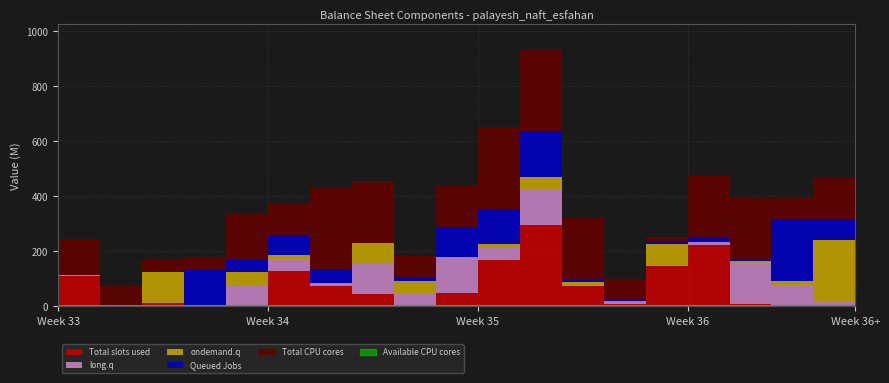

True or false: Available CPU cores has more than 1 interior local peaks.

False